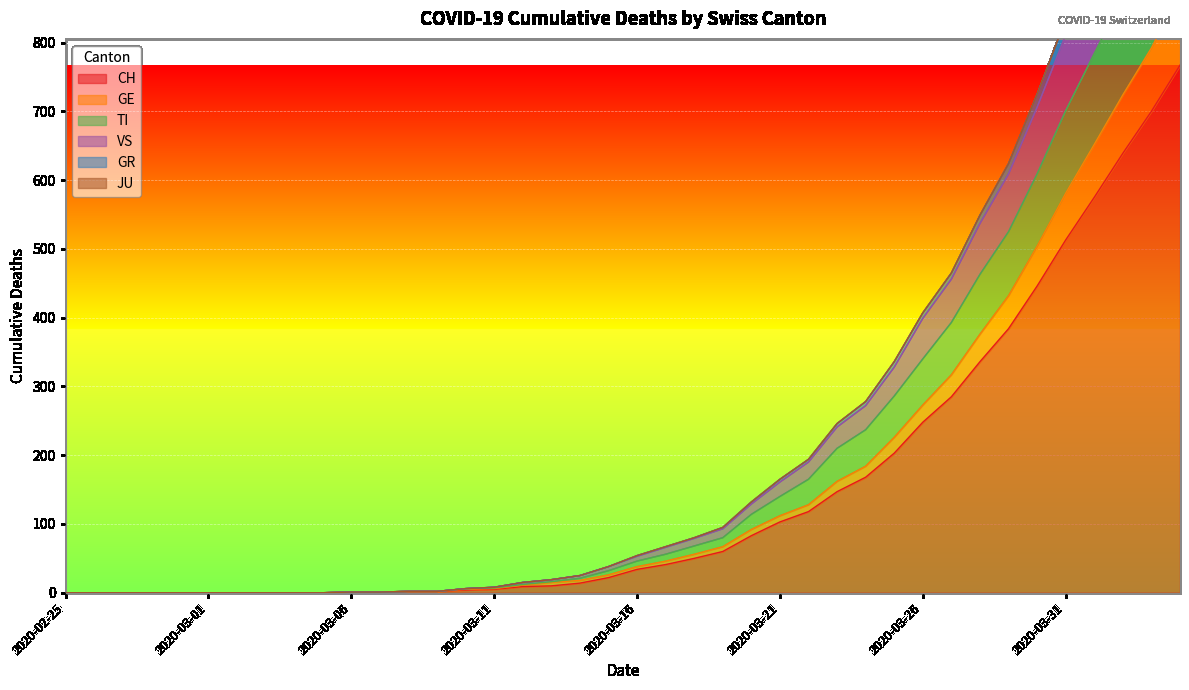

The VS series shows 0 at 2020-03-05. True or false?

True